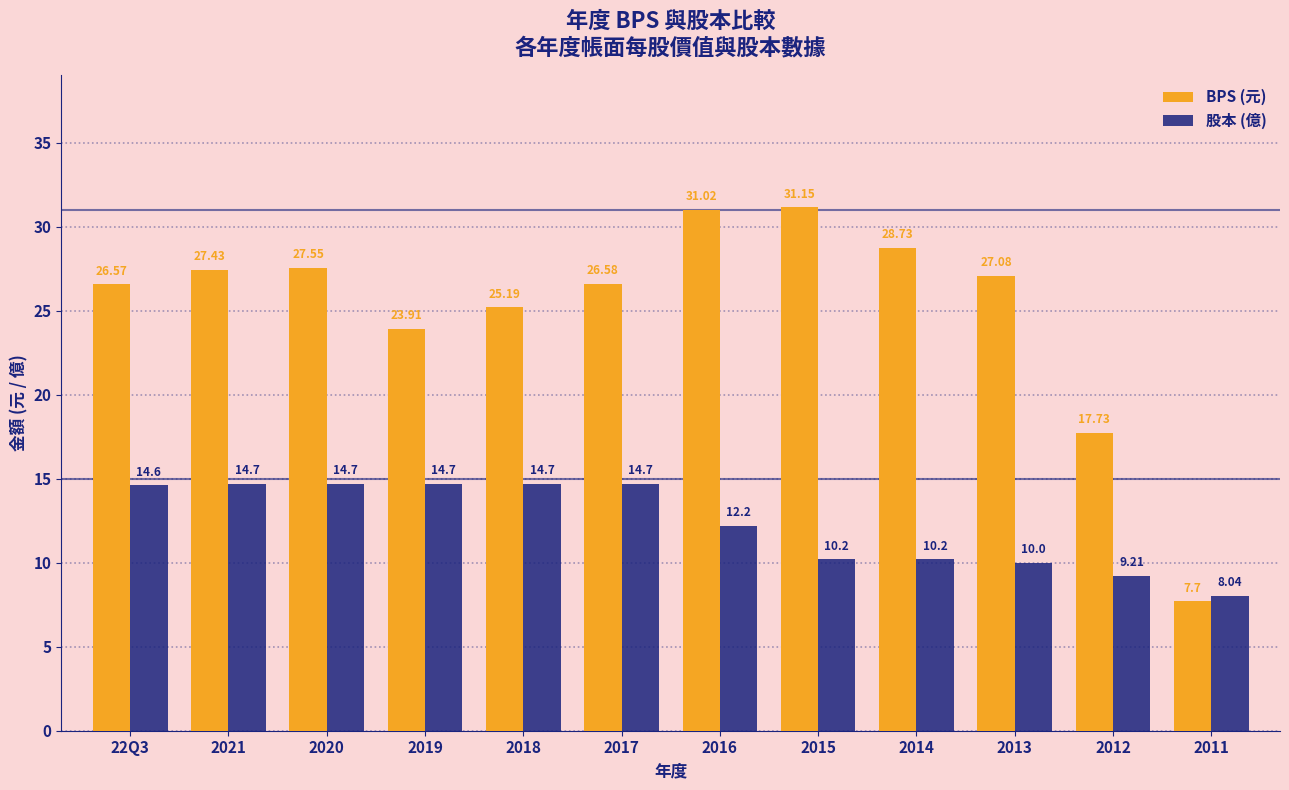

What is the approximate value of 股本 (億) at 2021?

14.7